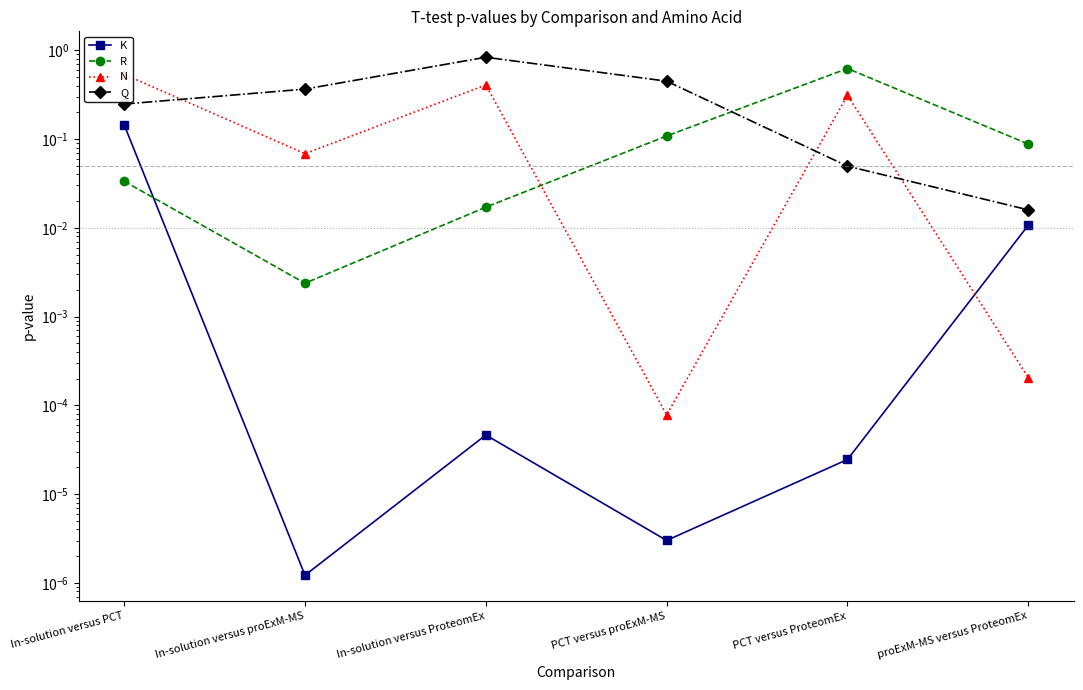

In R, how many points are higher than both neighbors (excluding endpoints)?

1